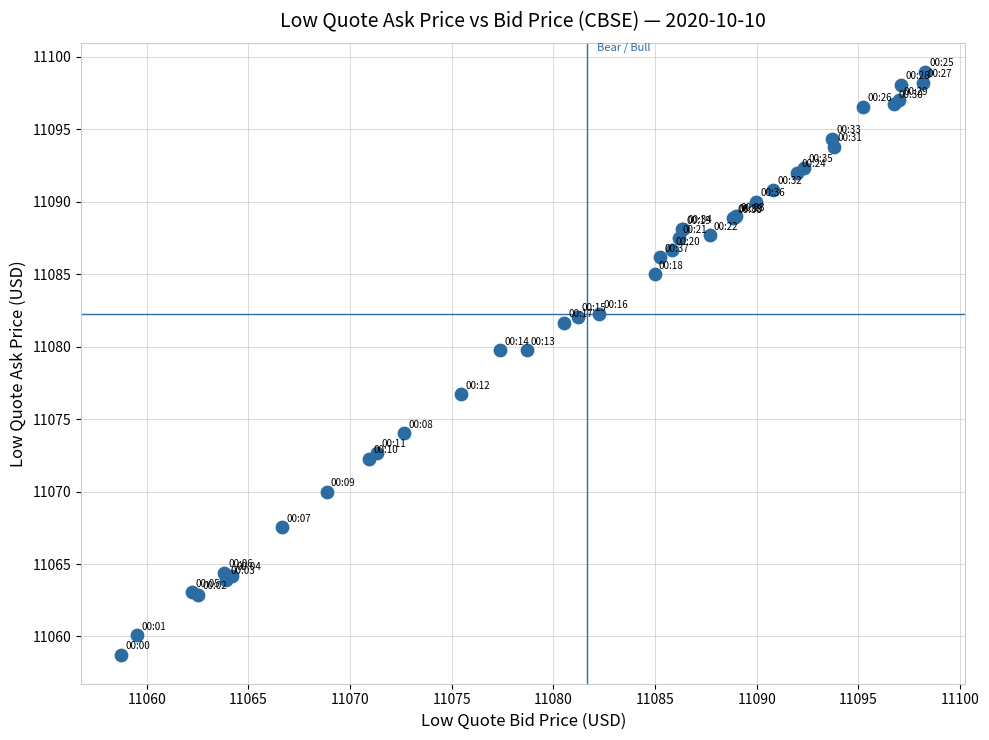

What Y value in the scatter plot is closest to 11078?

11076.7